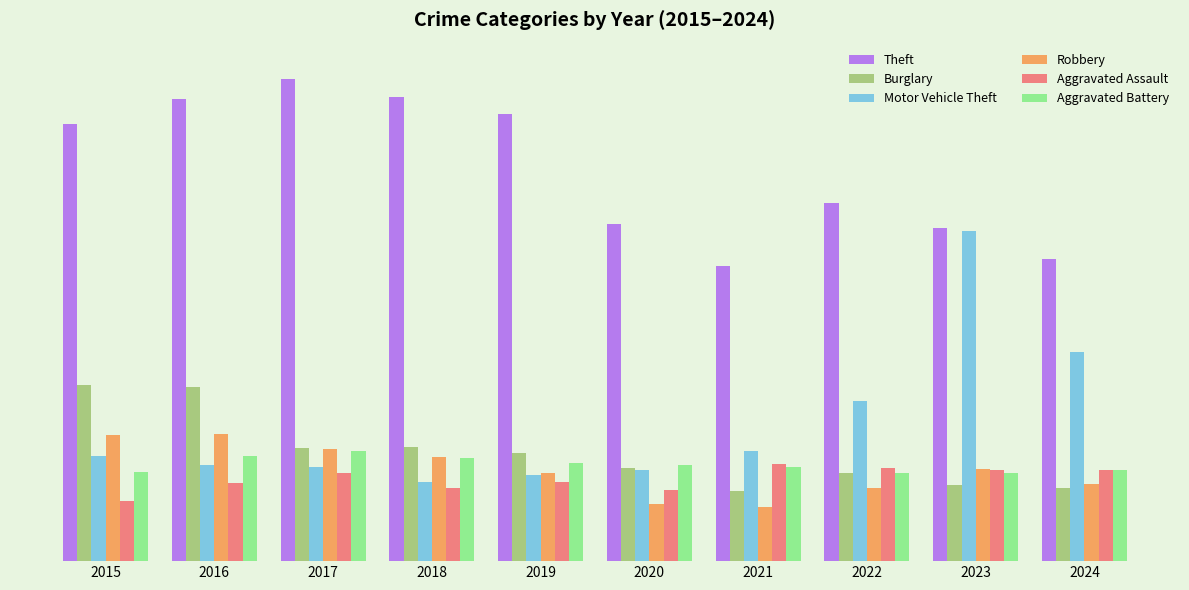

What are all the series names shown in the legend?

Theft, Burglary, Motor Vehicle Theft, Robbery, Aggravated Assault, Aggravated Battery